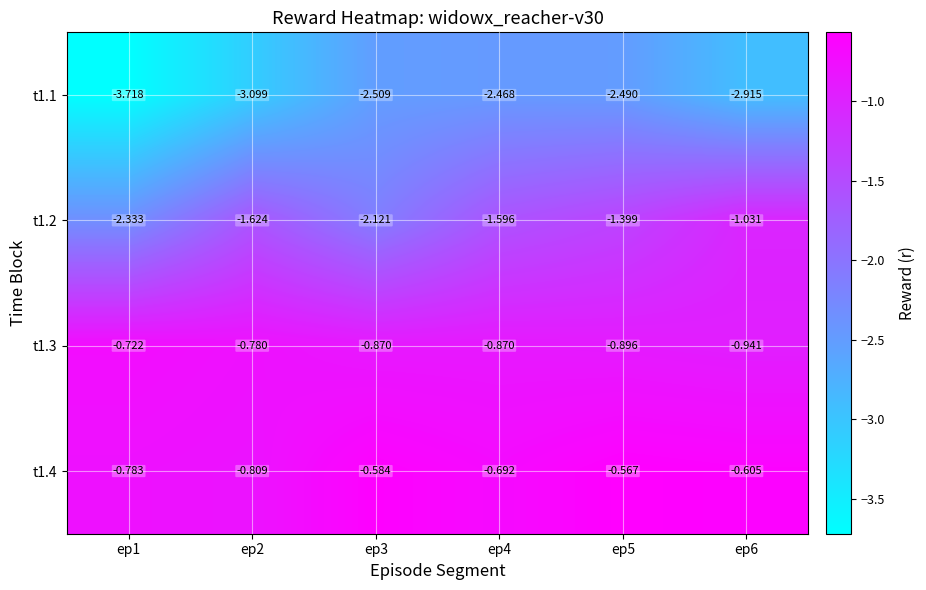

Is the value of t1.2 at ep4 greater than the value of t1.1 at ep6?

Yes